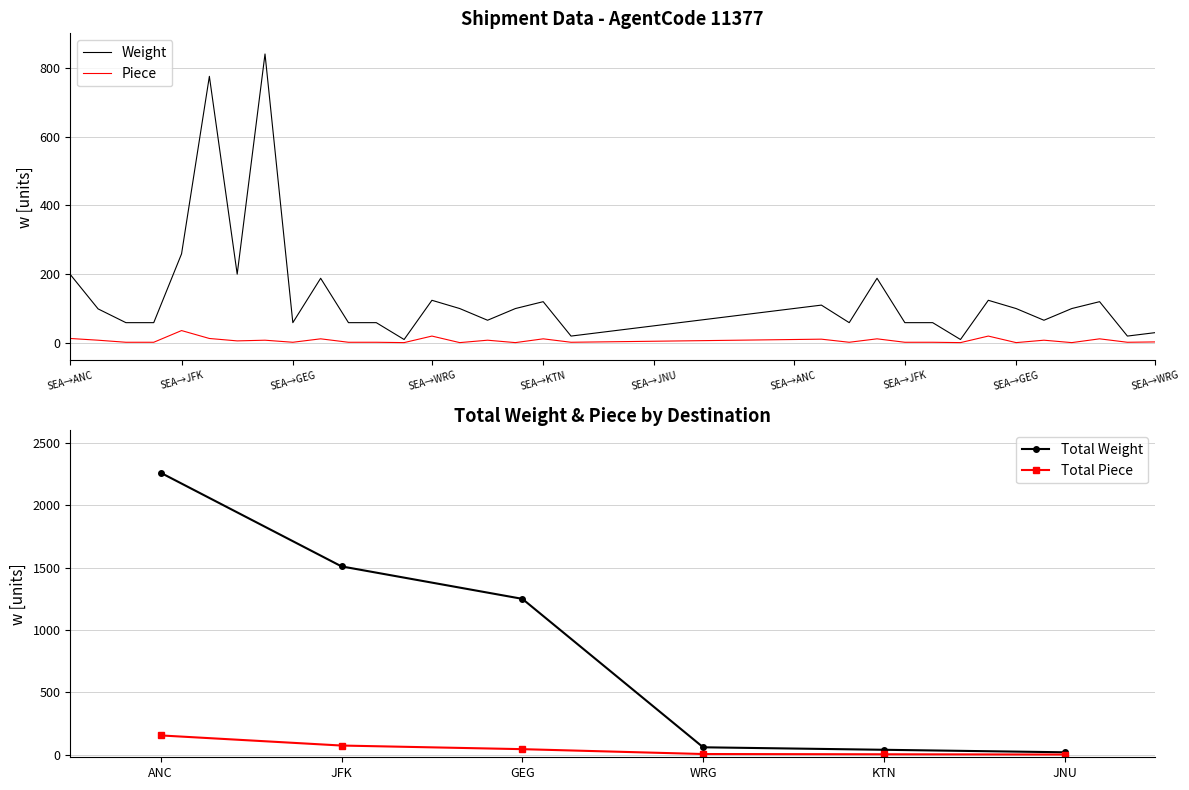

How many interior local valleys does the Piece series have?

11